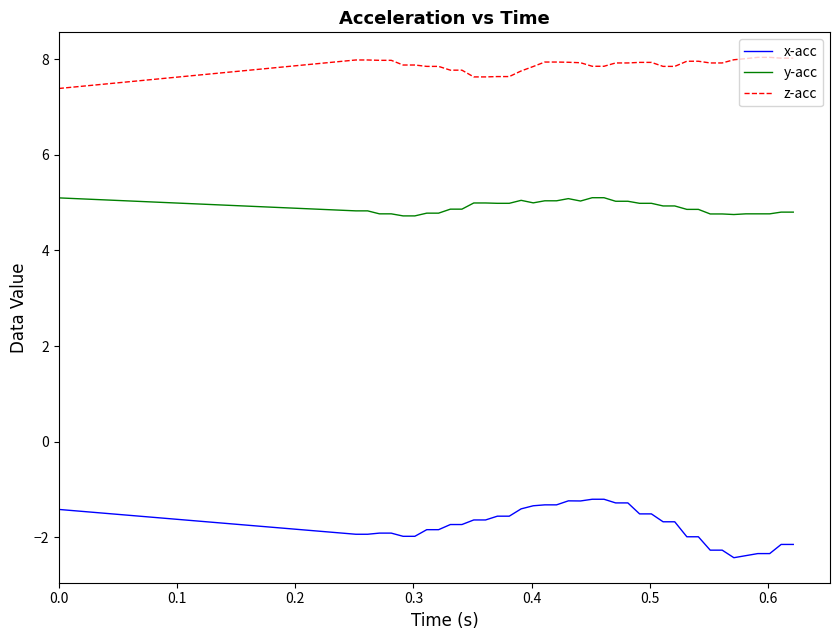

Which series has the largest total across all categories?

z-acc